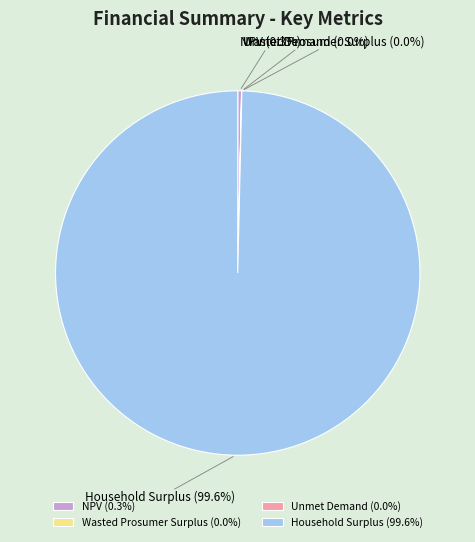

Is there a majority slice in this chart?

Yes